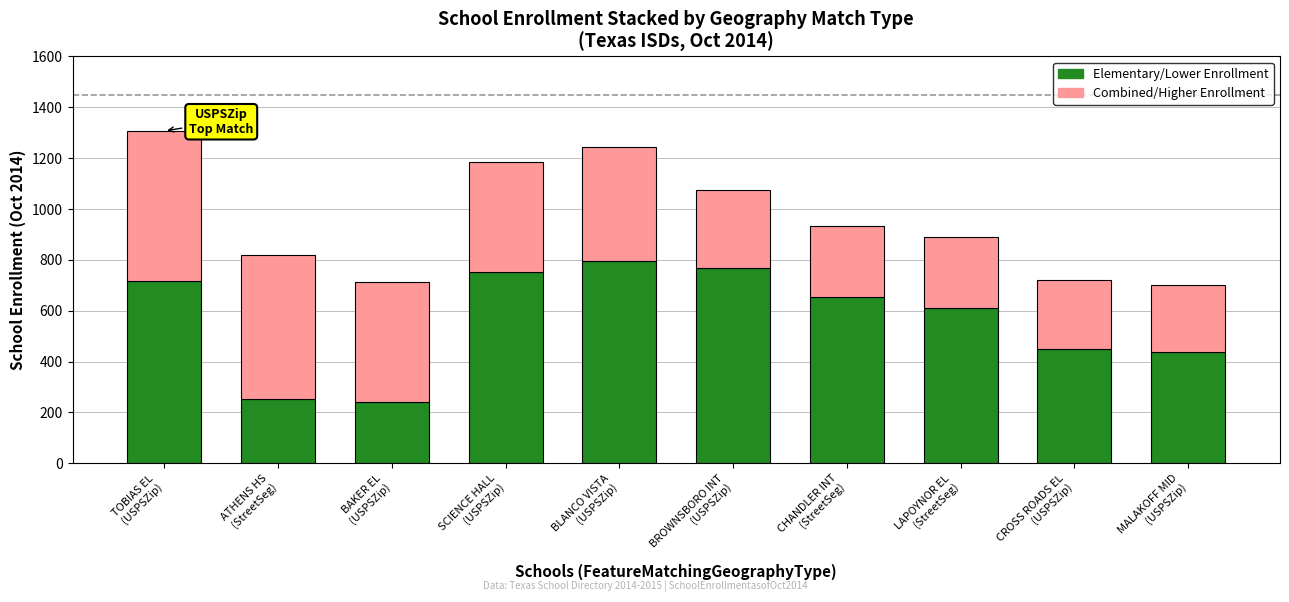

What is the maximum value for Elementary/Lower Enrollment?

795